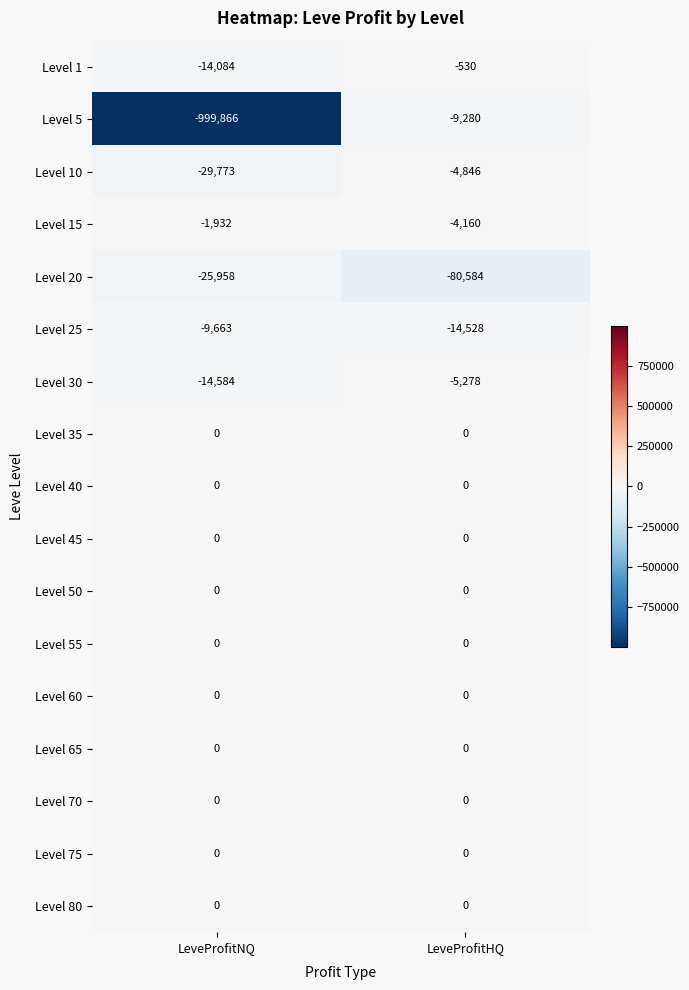

At which category is the sum across all series the highest?

LeveProfitHQ